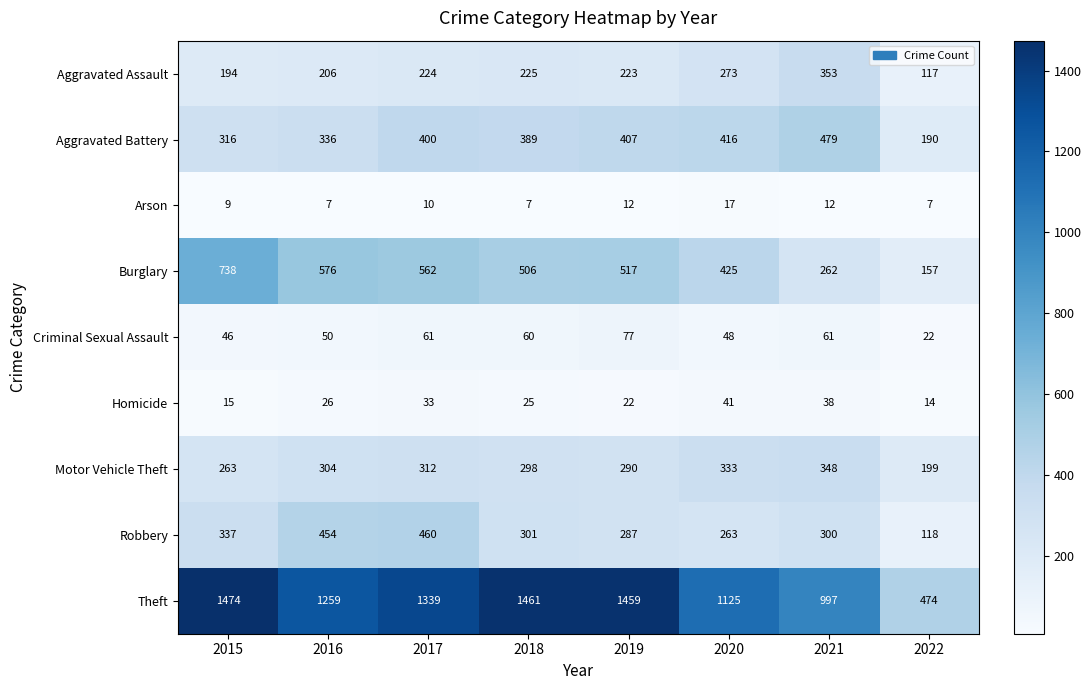

Rank the series at 2021 from lowest to highest value.

Arson, Homicide, Criminal Sexual Assault, Burglary, Robbery, Motor Vehicle Theft, Aggravated Assault, Aggravated Battery, Theft